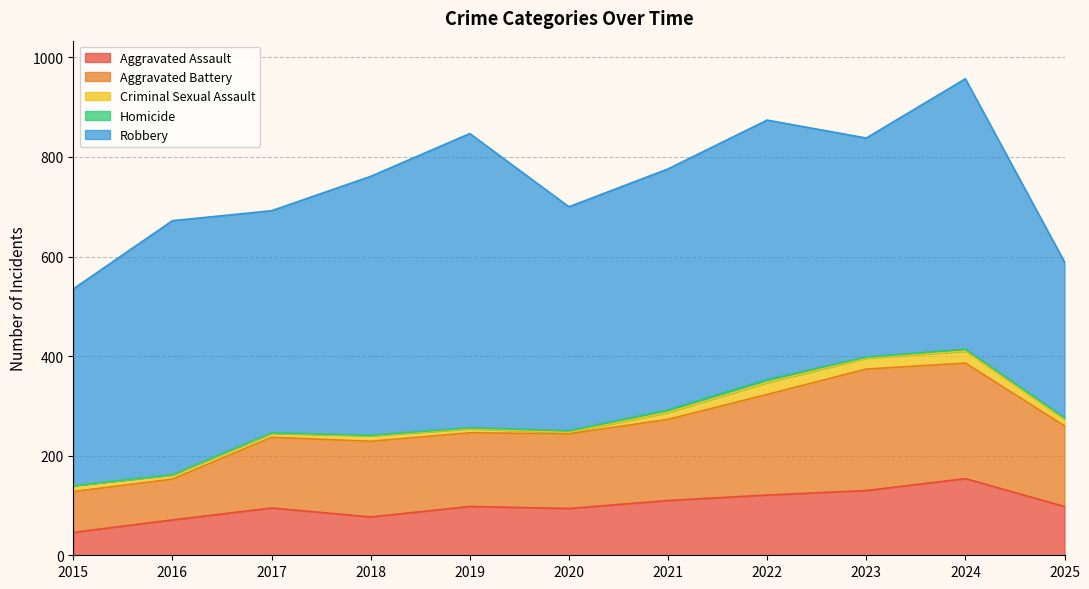

Where is Homicide nearest to the value 3?

2020